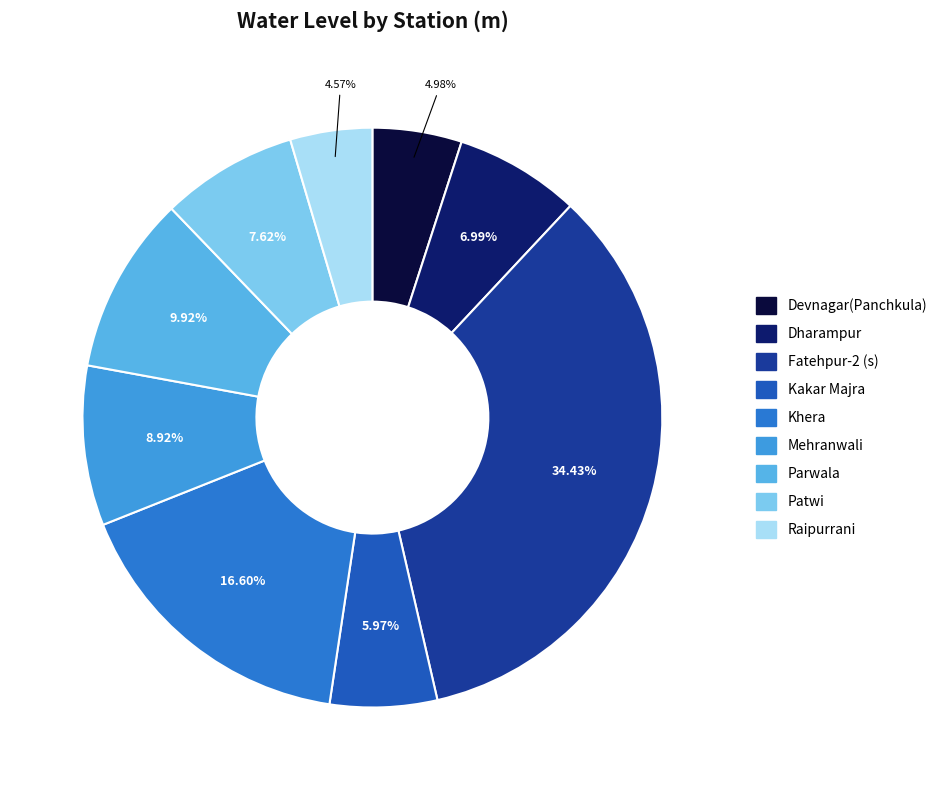

To the nearest percent, what is the difference between the Patwi and Devnagar(Panchkula) slice percentages?

3%